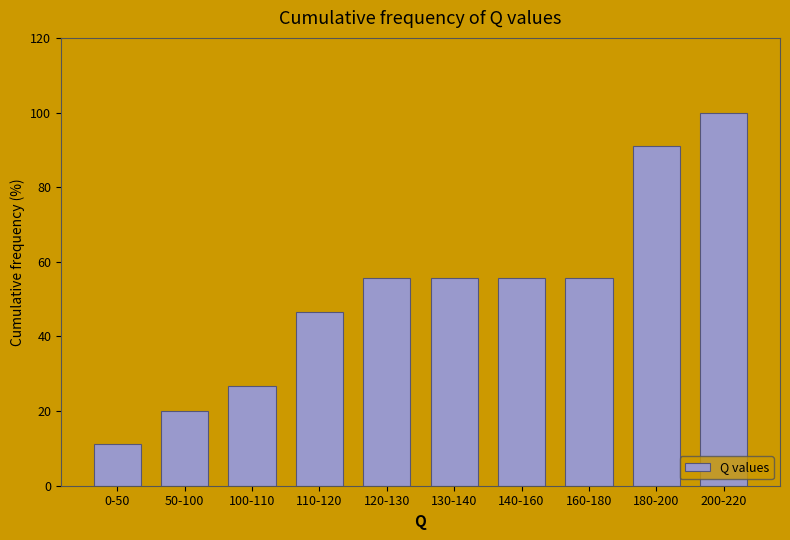

Reading left to right, extract all data points from this chart.

0-50=11.1	50-100=20.0	100-110=26.7	110-120=46.7	120-130=55.6	130-140=55.6	140-160=55.6	160-180=55.6	180-200=91.1	200-220=100.0